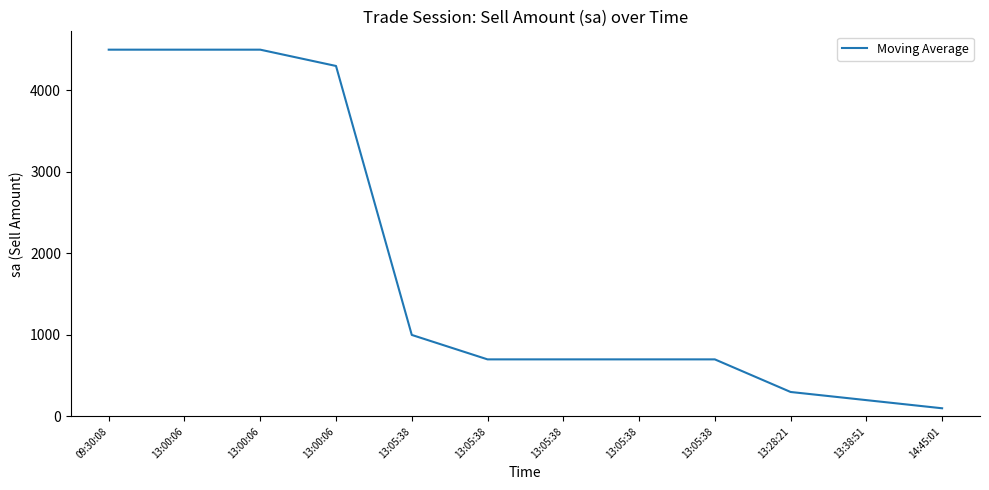

How many lines are shown in the chart?

1